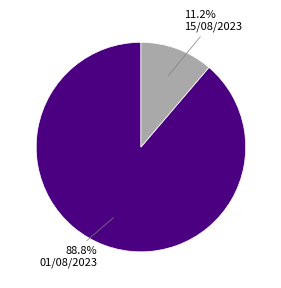

Does 01/08/2023 represent more than half of the total?

Yes